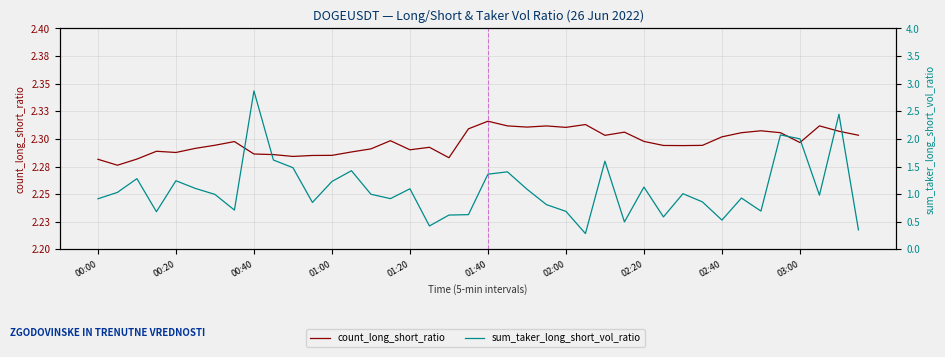

Read the count_long_short_ratio value at 01:20.

2.3